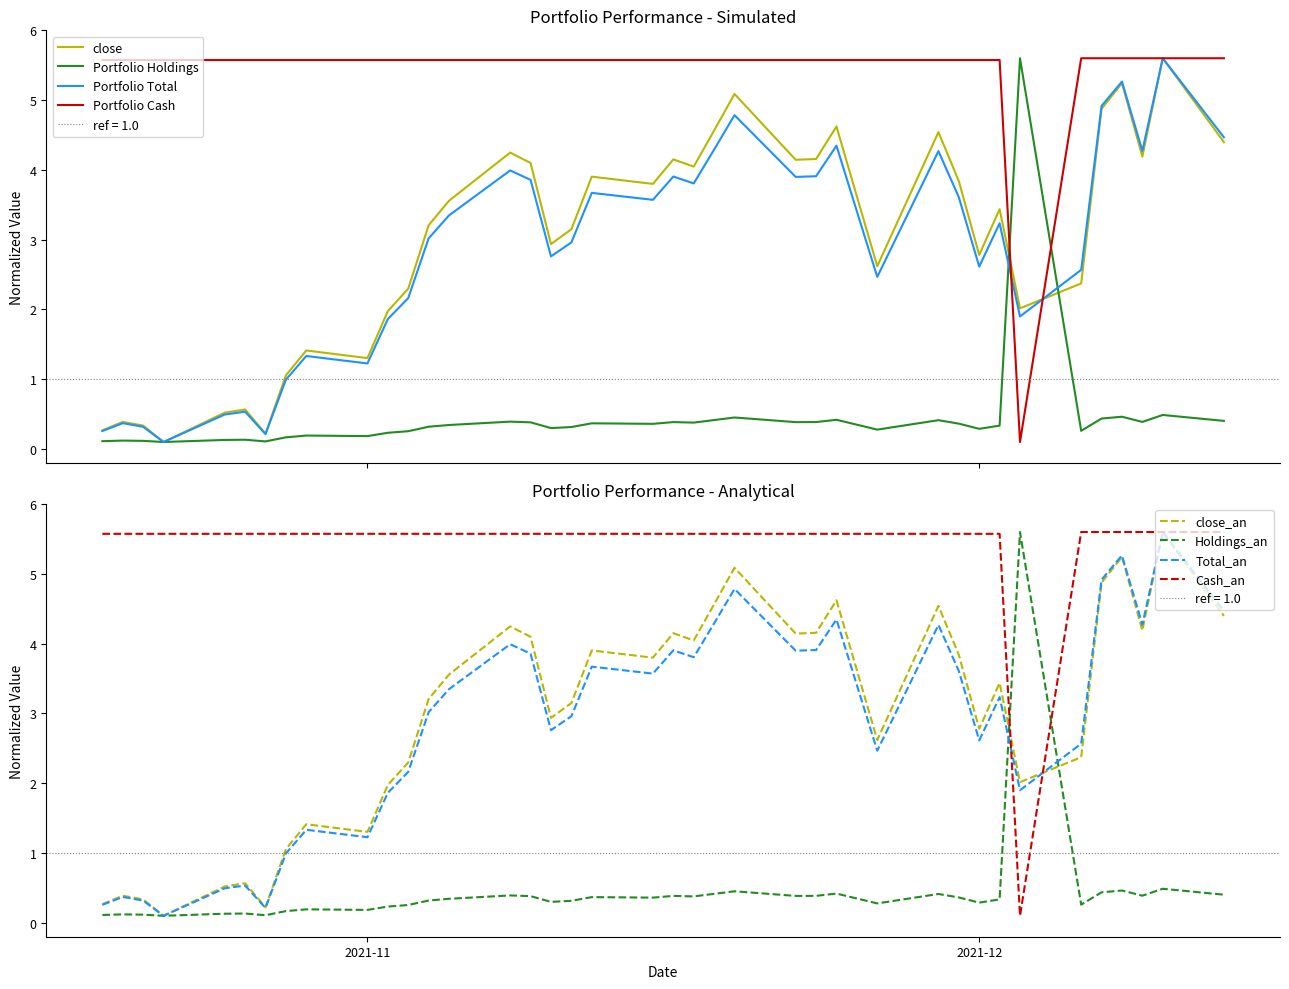

Reading left to right, list all the values displayed in this chart.

close: 0.3	0.4	0.3	0.1	0.5	0.6	0.2	1.1	1.4	1.3	2.0	2.3	3.2	3.6	4.2	4.1	2.9	3.1	3.9	3.8	4.2	4.0	4.6	5.1	4.1	4.2	4.6	2.6	4.5	3.8	2.8	3.4	2.0	2.4	4.9	5.2	4.2	5.6	4.4
Portfolio Total: 0.3	0.4	0.3	0.1	0.5	0.5	0.2	1.0	1.3	1.2	1.9	2.2	3.0	3.3	4.0	3.9	2.8	3.0	3.7	3.6	3.9	3.8	4.3	4.8	3.9	3.9	4.3	2.5	4.3	3.6	2.6	3.2	1.9	2.6	4.9	5.3	4.3	5.6	4.5
Portfolio Cash: 5.6	5.6	5.6	5.6	5.6	5.6	5.6	5.6	5.6	5.6	5.6	5.6	5.6	5.6	5.6	5.6	5.6	5.6	5.6	5.6	5.6	5.6	5.6	5.6	5.6	5.6	5.6	5.6	5.6	5.6	5.6	5.6	0.1	5.6	5.6	5.6	5.6	5.6	5.6
Portfolio Holdings: 0.1	0.1	0.1	0.1	0.1	0.1	0.1	0.2	0.2	0.2	0.2	0.3	0.3	0.3	0.4	0.4	0.3	0.3	0.4	0.4	0.4	0.4	0.4	0.5	0.4	0.4	0.4	0.3	0.4	0.4	0.3	0.3	5.6	0.3	0.4	0.5	0.4	0.5	0.4